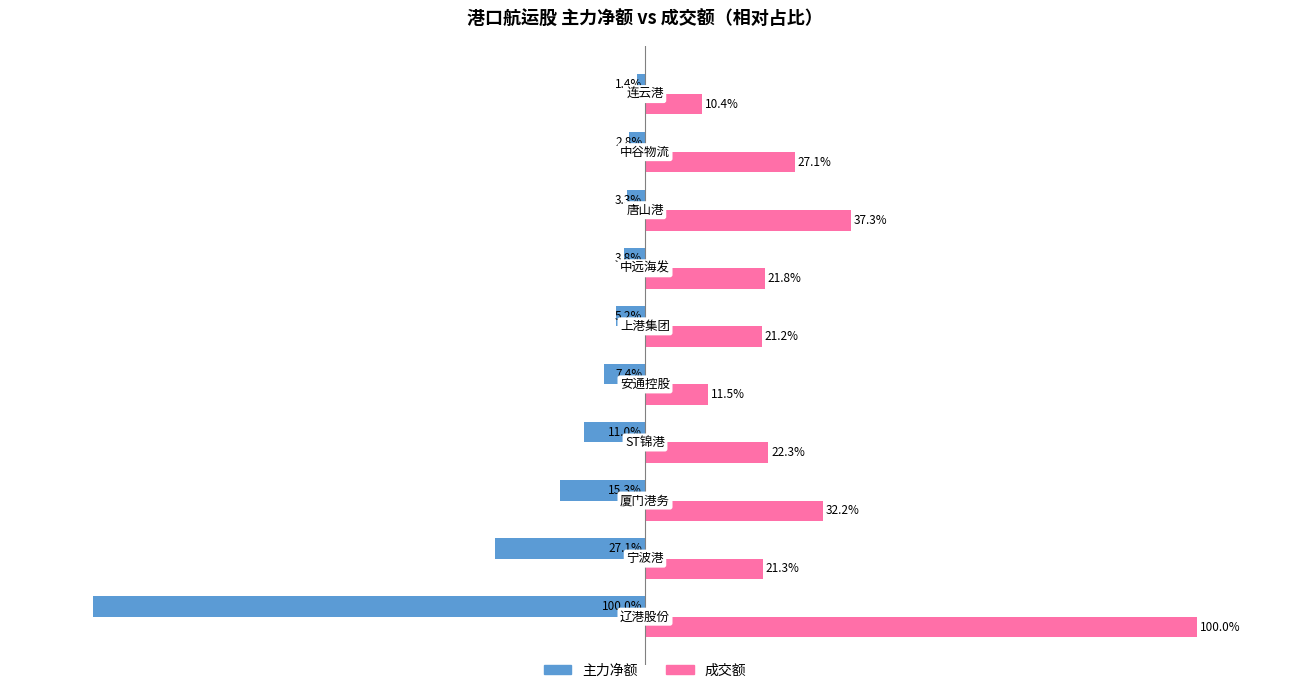

Which series has the largest range (max minus min)?

主力净额